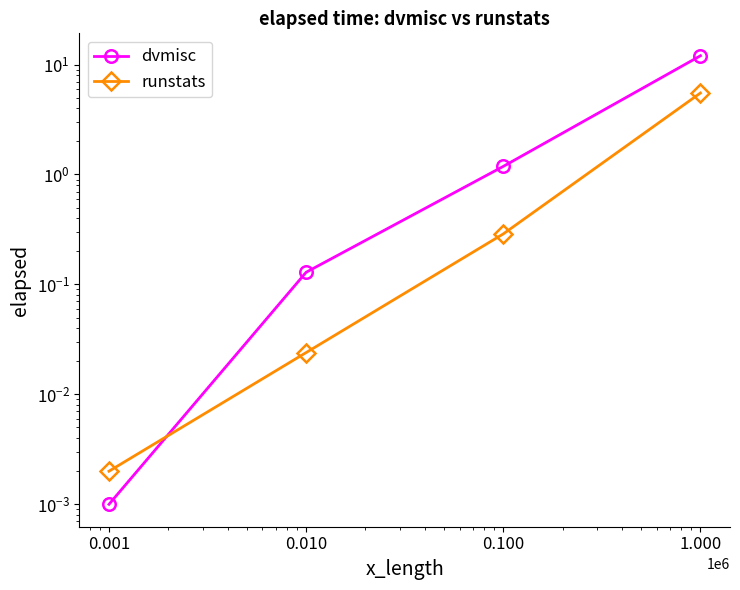

List the labels in order of runstats value, smallest first.

0.001, 0.010, 0.100, 1.000